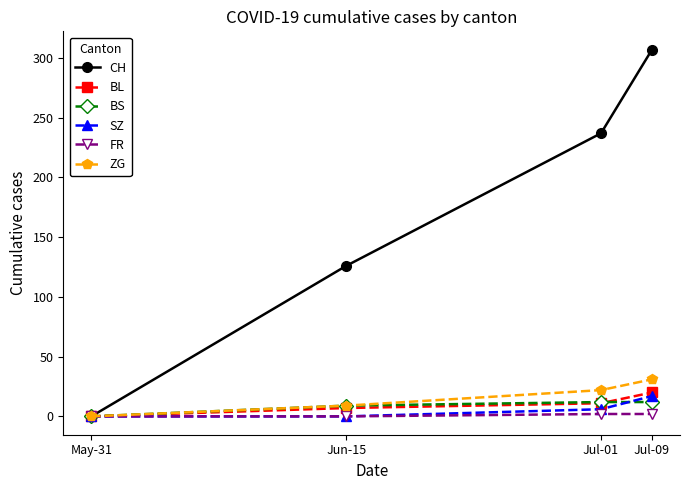

What is the highest value of the FR series?

2